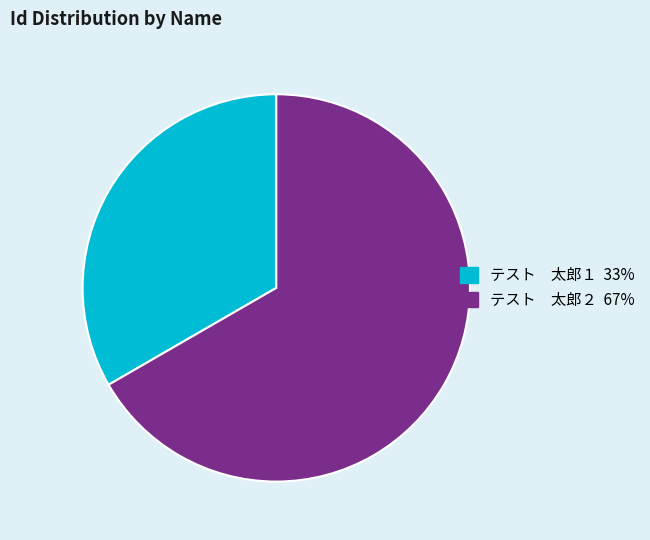

Which has a higher value, テスト 太郎２ or テスト 太郎１?

テスト 太郎２